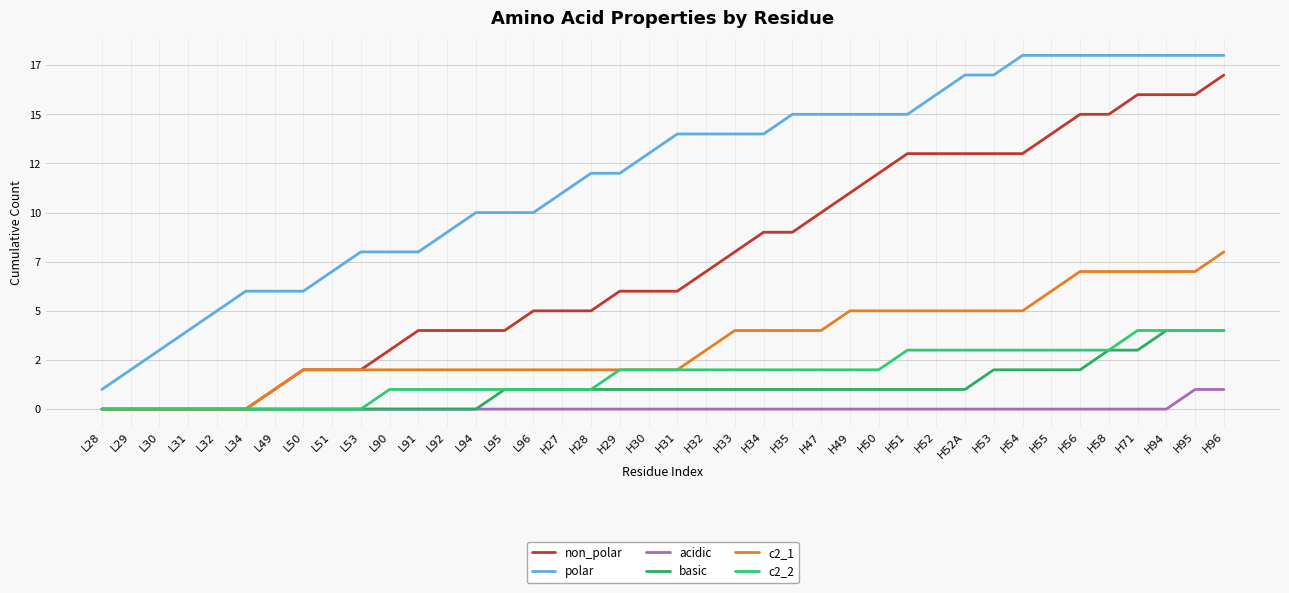

Does the chart display data point markers on the line(s)?

No